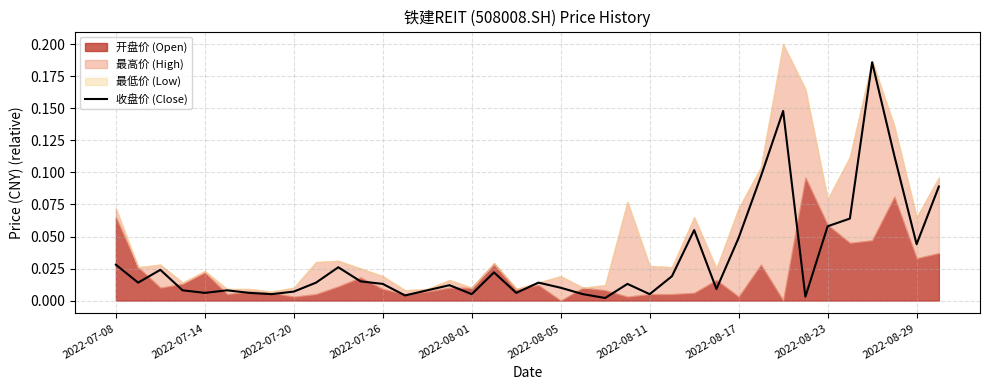

The chart shows a value of 0.0 at 25. True or false?

False